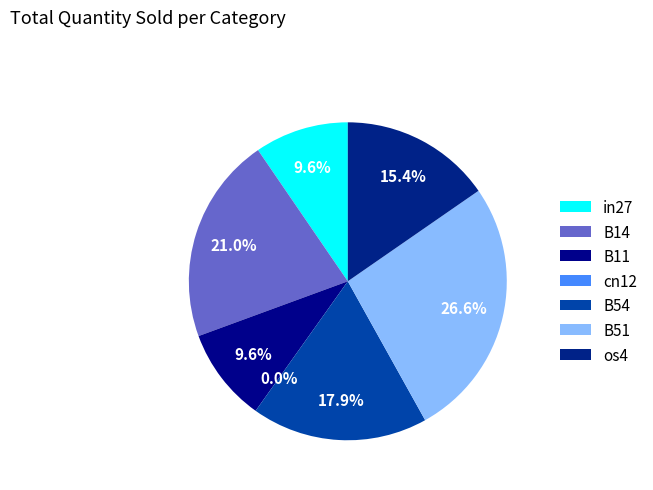

Which slice is the largest?

B51